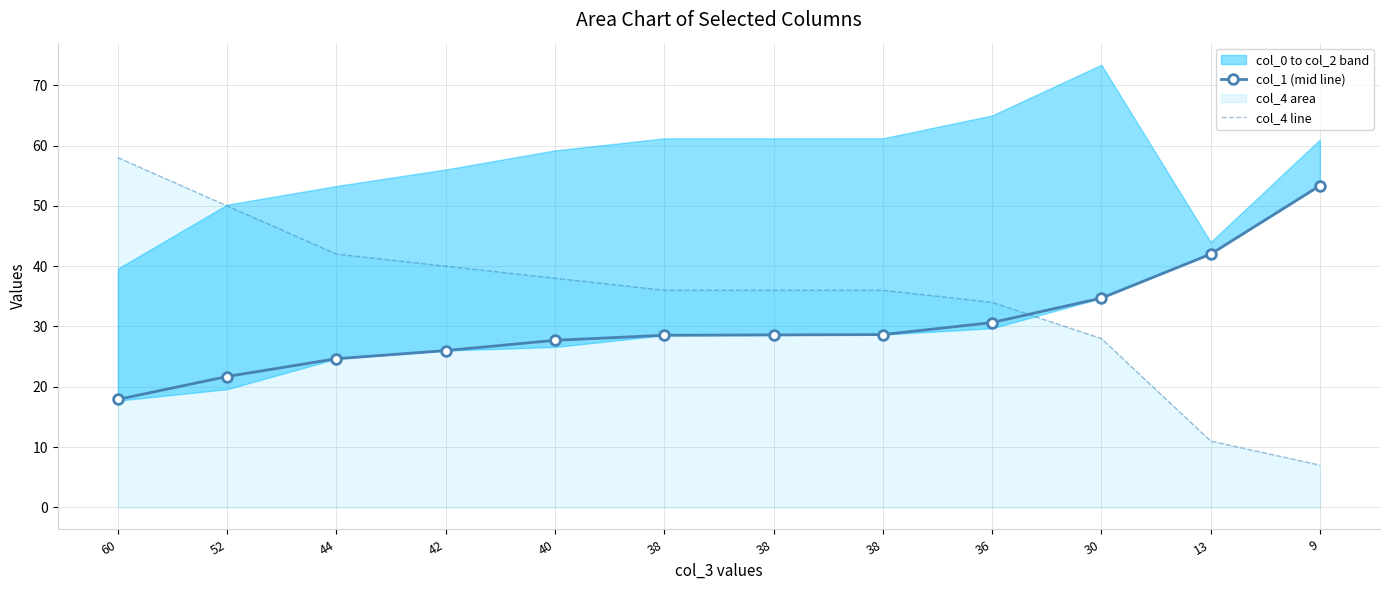

Which series ends up on top after the final intersection of col_4 line and col_1 (mid line)?

col_1 (mid line)